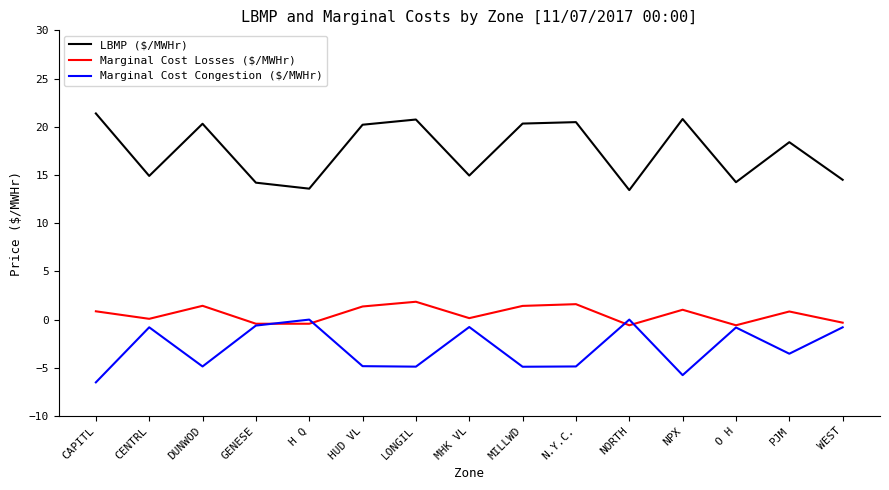

True or false: Marginal Cost Losses ($/MWHr) and LBMP ($/MWHr) intersect in this chart.

False